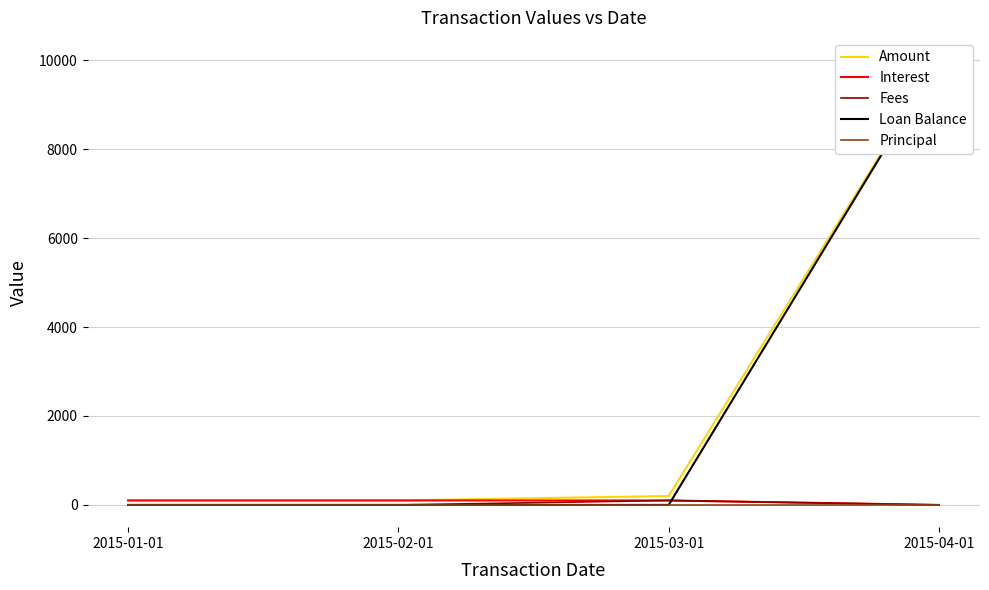

Which series has the largest total across all categories?

Amount